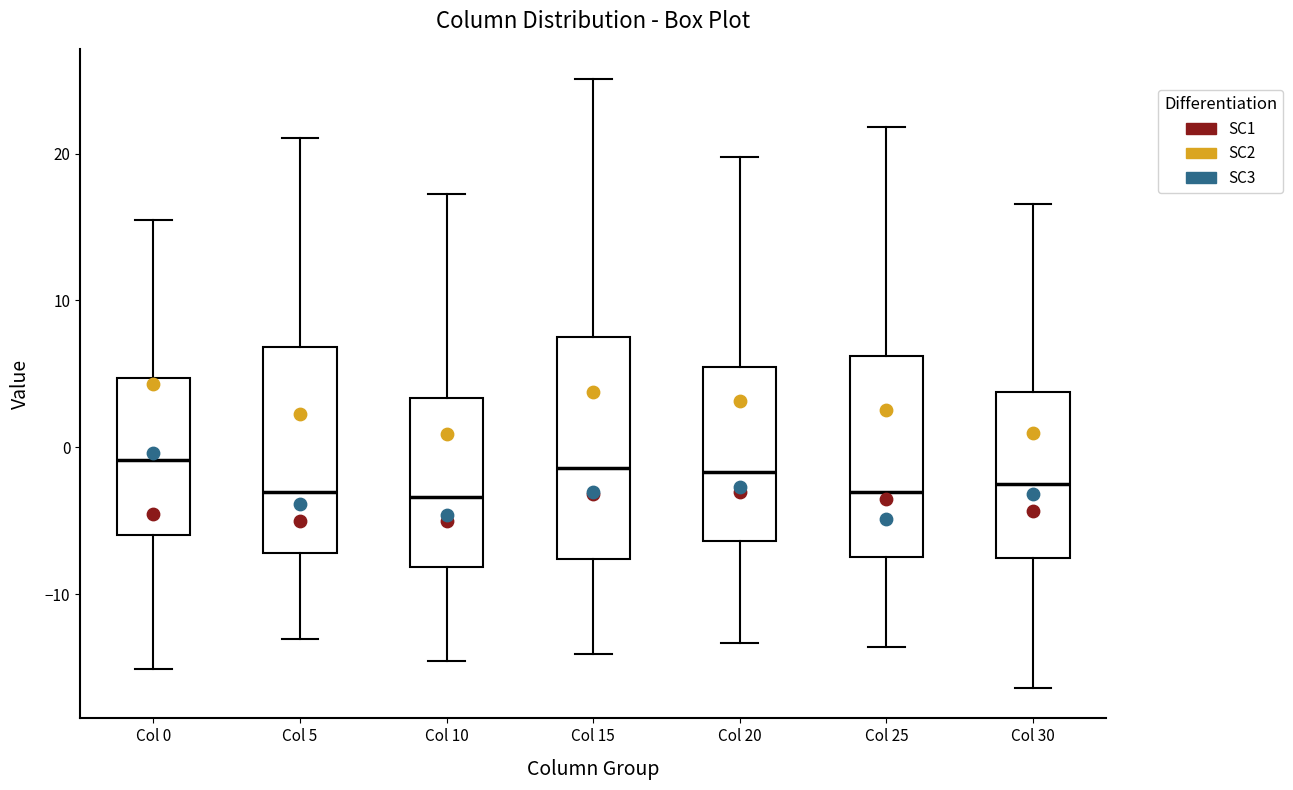

Where does the median line of the box for Col 0 sit on the y-axis? The values are not printed on the chart, so give them approximately, as read against the axis.

-1